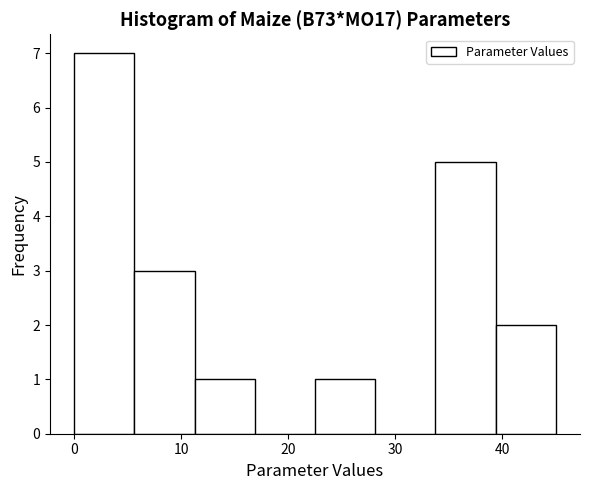

Which range on the x-axis has the tallest bar?

0 to 6